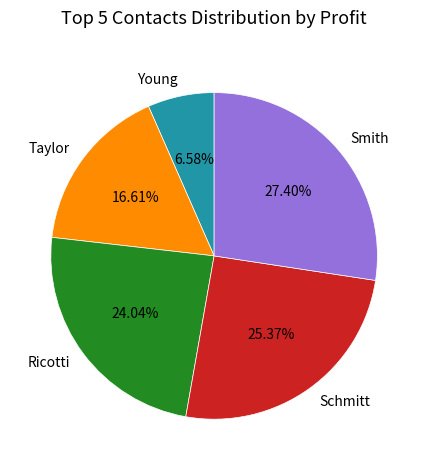

Between Smith and Ricotti, which is larger?

Smith